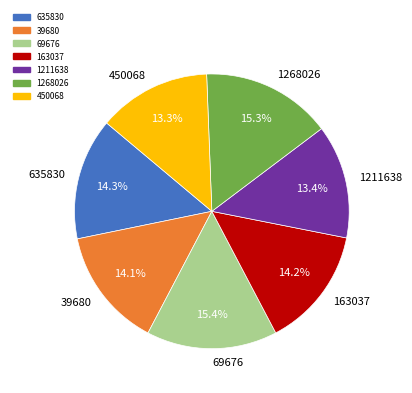

Count the number of slices in the pie.

7